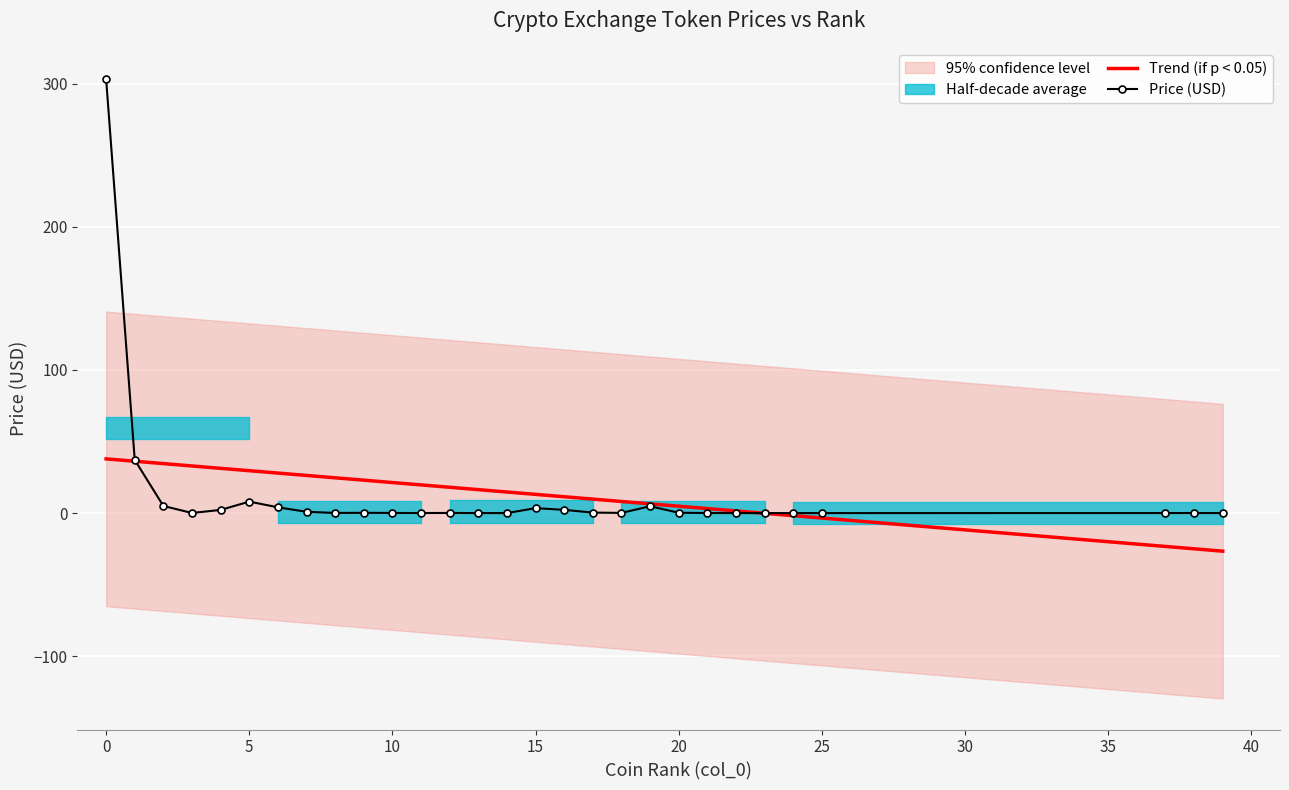

Is it true that Price (USD) equals 79.6 at 0?

False